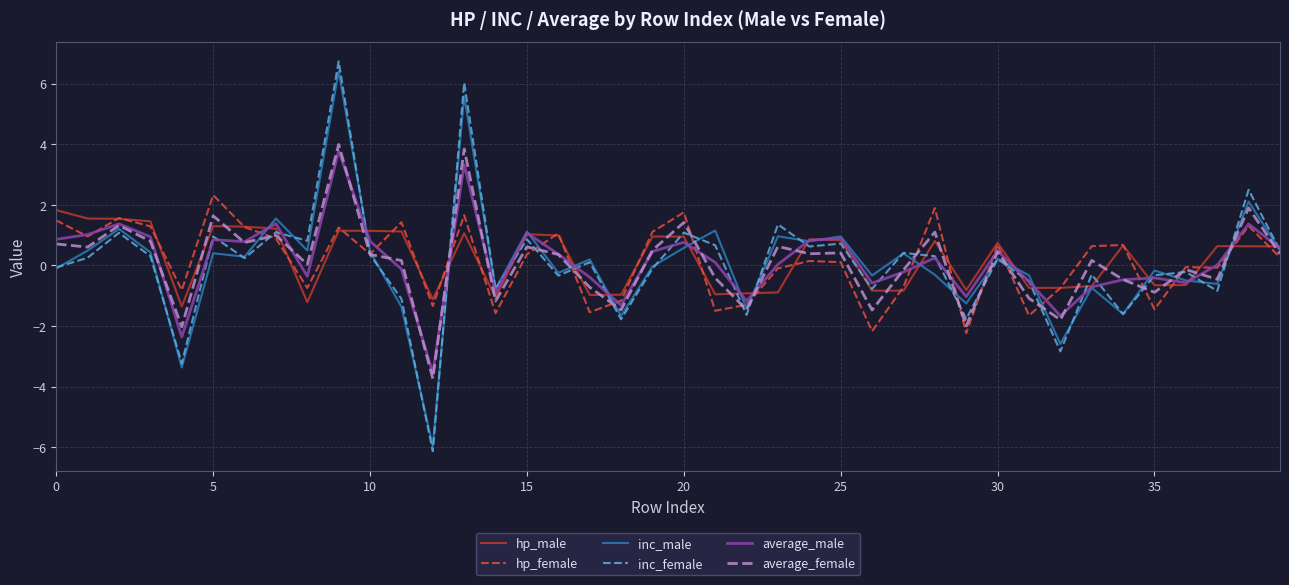

What is the smallest value displayed?

-6.1